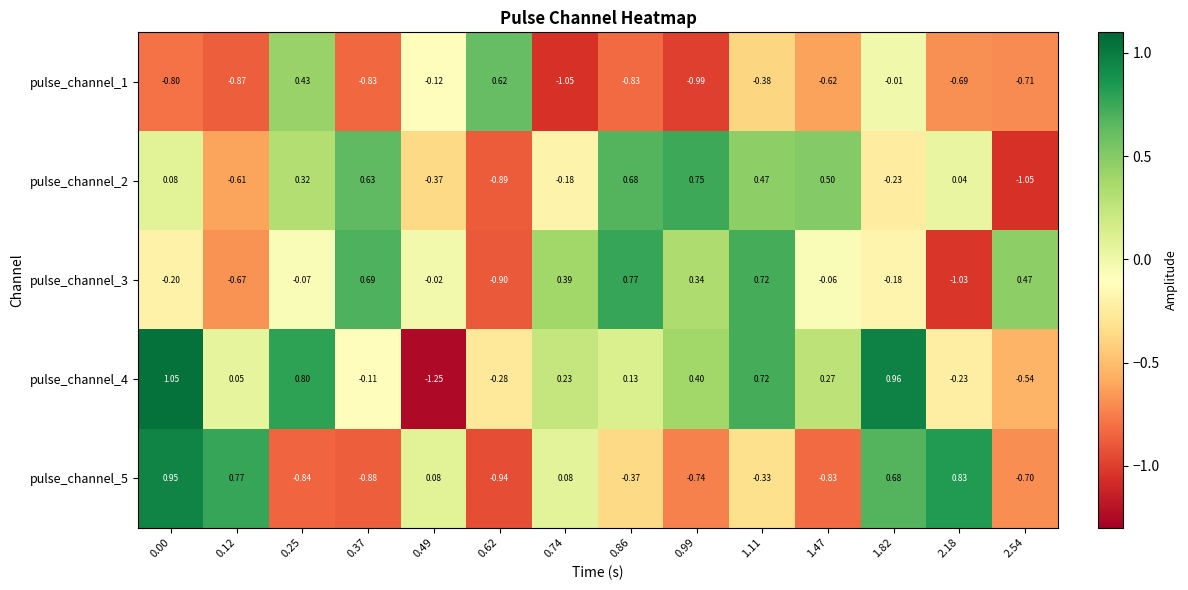

How many values in the pulse_channel_4 series exceed 0?

9